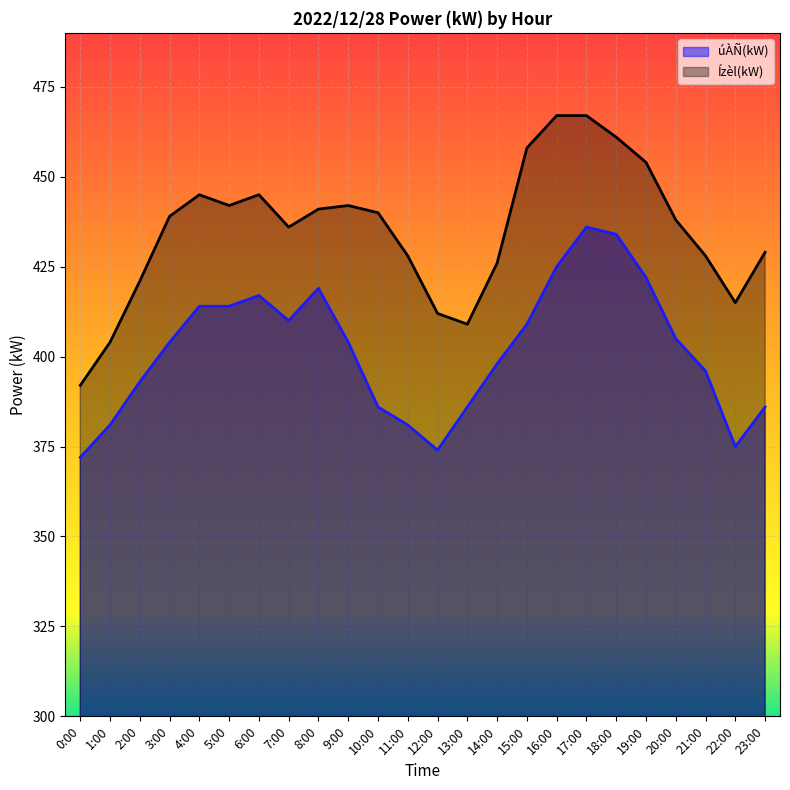

Reading left to right, transcribe all the data shown in this chart.

úÀÑ(kW): 0:00=372	1:00=381	2:00=393	3:00=404	4:00=414	5:00=414	6:00=417	7:00=410	8:00=419	9:00=404	10:00=386	11:00=381	12:00=374	13:00=386	14:00=398	15:00=409	16:00=425	17:00=436	18:00=434	19:00=422	20:00=405	21:00=396	22:00=375	23:00=386
Ízèl(kW): 0:00=392	1:00=404	2:00=421	3:00=439	4:00=445	5:00=442	6:00=445	7:00=436	8:00=441	9:00=442	10:00=440	11:00=428	12:00=412	13:00=409	14:00=426	15:00=458	16:00=467	17:00=467	18:00=461	19:00=454	20:00=438	21:00=428	22:00=415	23:00=429